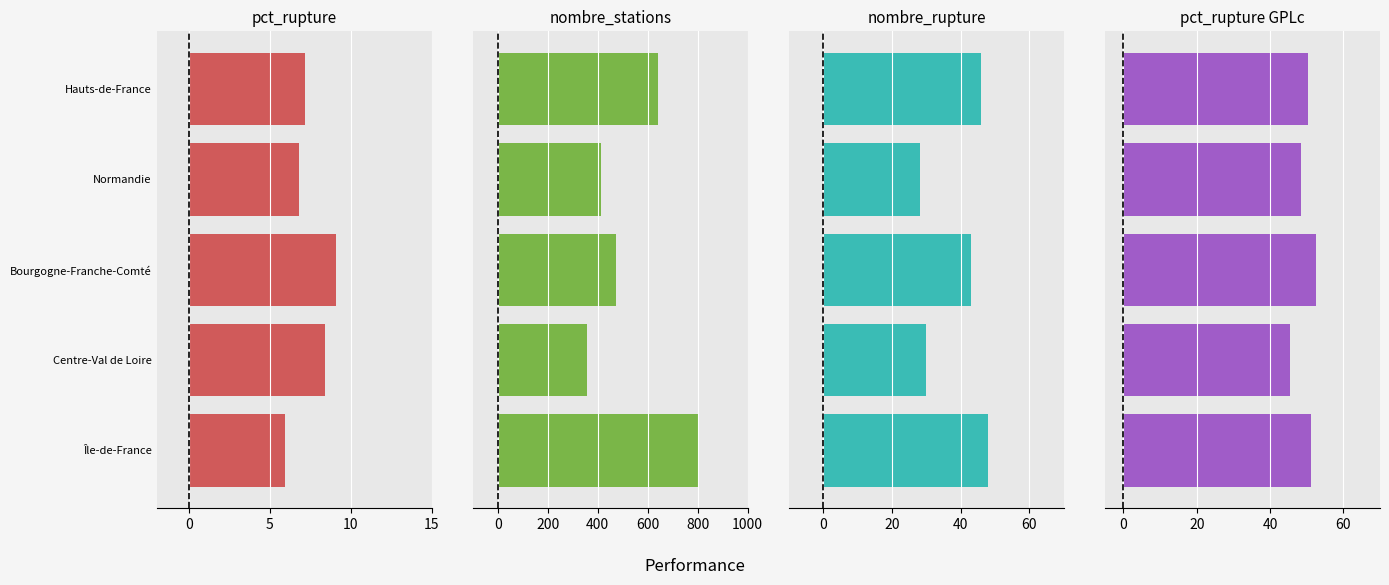

List the series in order of their peak value, highest first.

nombre_stations E10, pct_rupture GPLc, nombre_rupture E10, pct_rupture E10